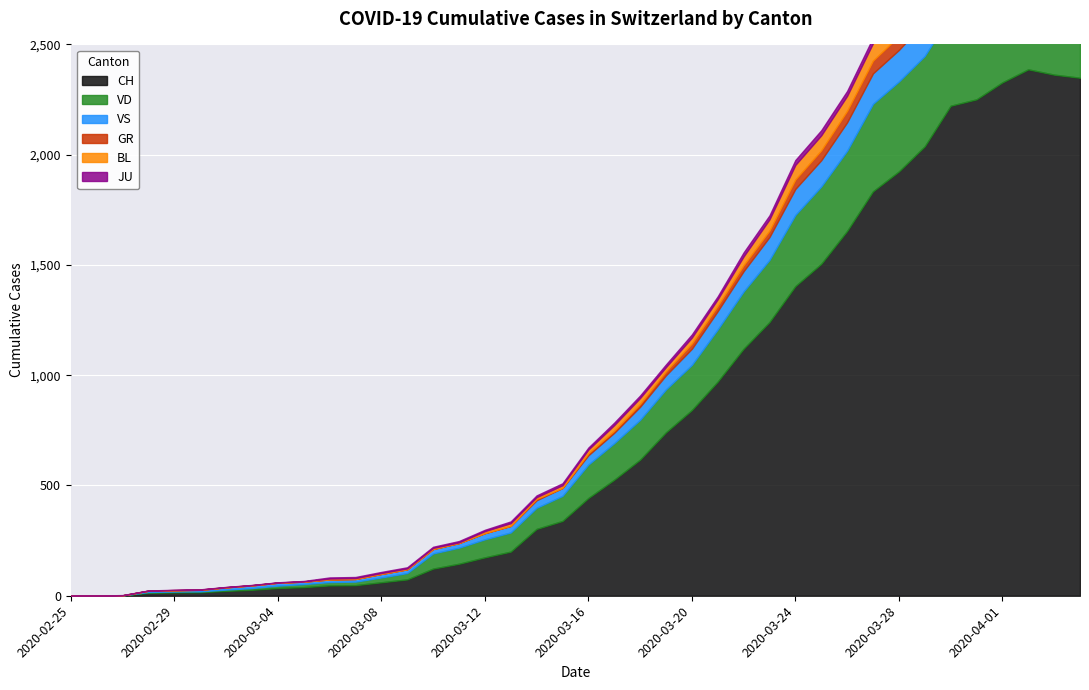

How many values in CH are above zero?

39